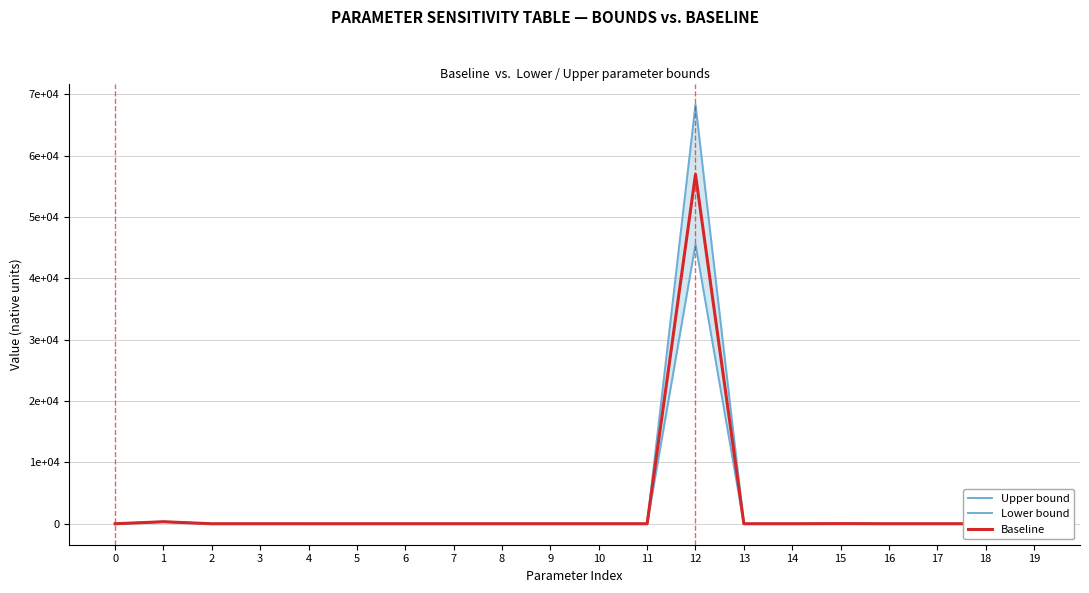

Reading left to right, extract all data points from this chart.

Upper bound: 1.1	363.0	0.1	0.3	0.1	0.1	0.4	0.9	0.3	0.1	2.8	0.0	68366.4	0.3	0.1	27.6	0.2	0.0	0.1	3.0
Lower bound: 0.9	297.0	0.1	0.2	0.1	0.1	0.3	0.7	0.2	0.1	2.3	-0.0	45577.6	0.1	0.1	18.4	0.0	0.0	0.1	1.0
Baseline: 1.0	330.0	0.1	0.3	0.1	0.1	0.4	0.8	0.3	0.1	2.6	0.0	56972.0	0.2	0.1	23.0	0.2	0.0	0.1	2.0